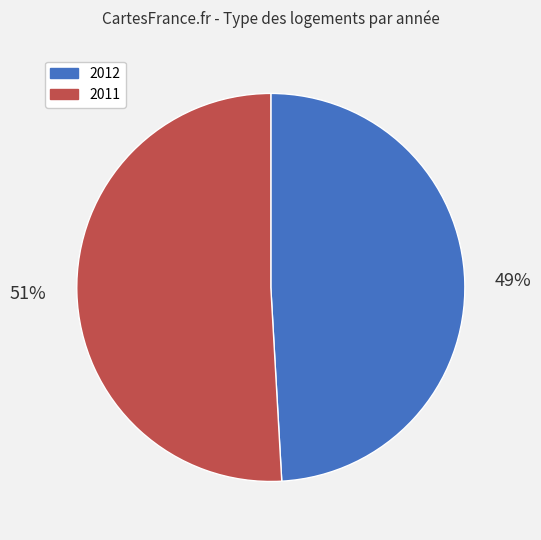

Is it true that 2012 is 49% of the pie?

True